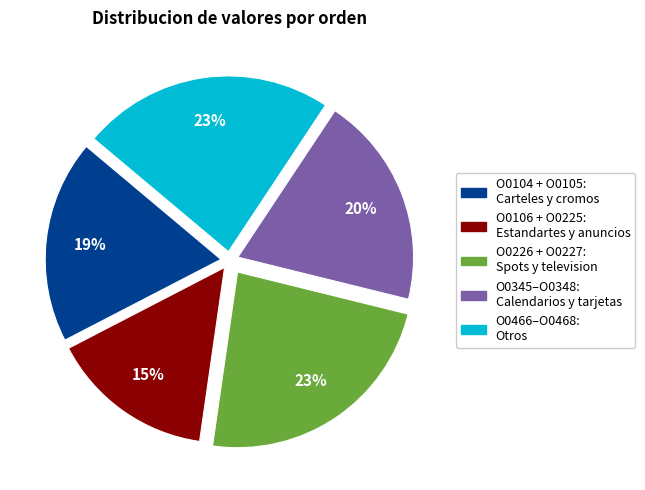

To the nearest percent, what is the average slice percentage?

20%